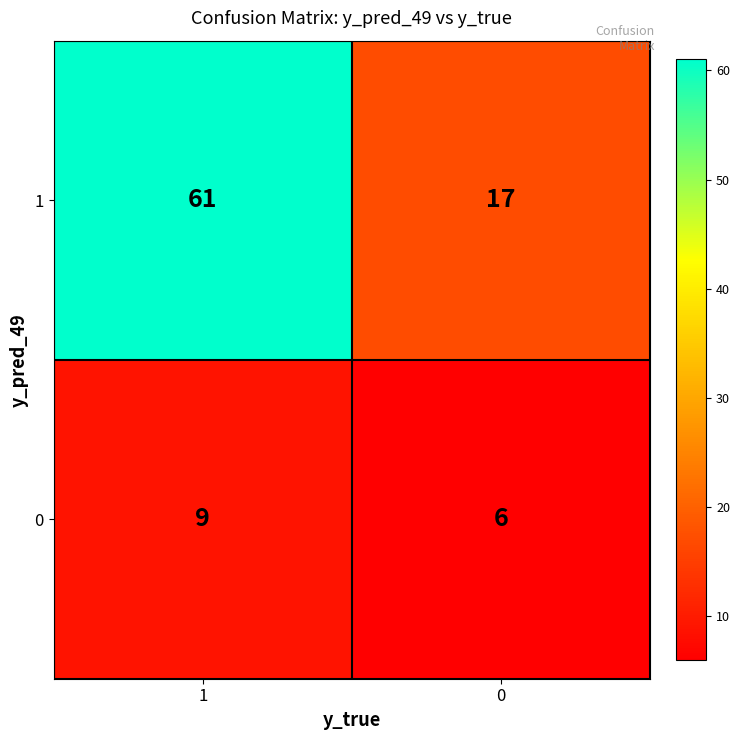

Rank the series at 0 from lowest to highest value.

0, 1